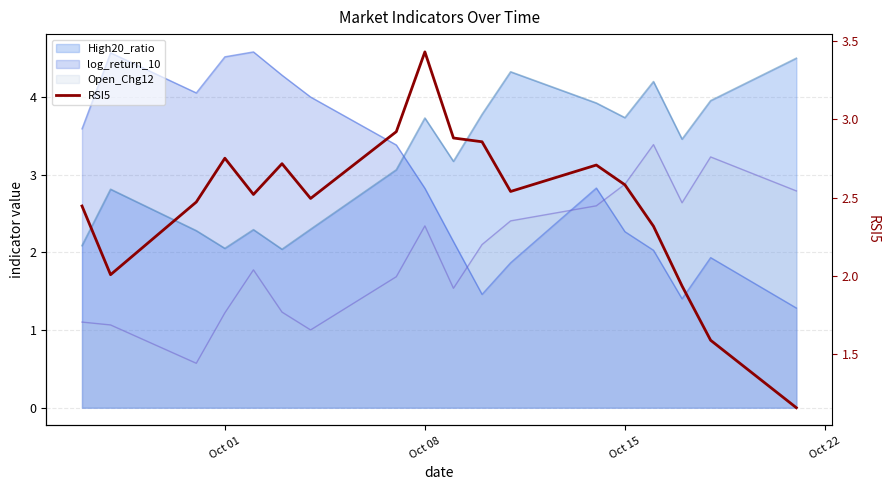

True or false: the data shows 2.5 at Oct 15.

True